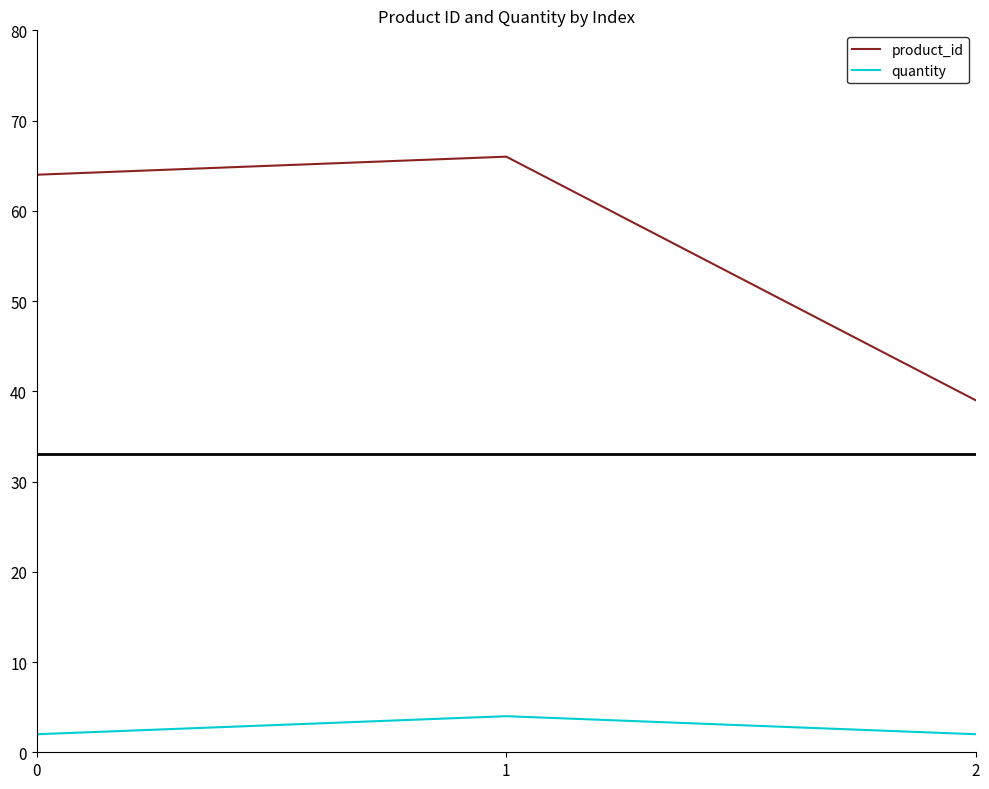

Is this an area chart (filled region under the line)?

No